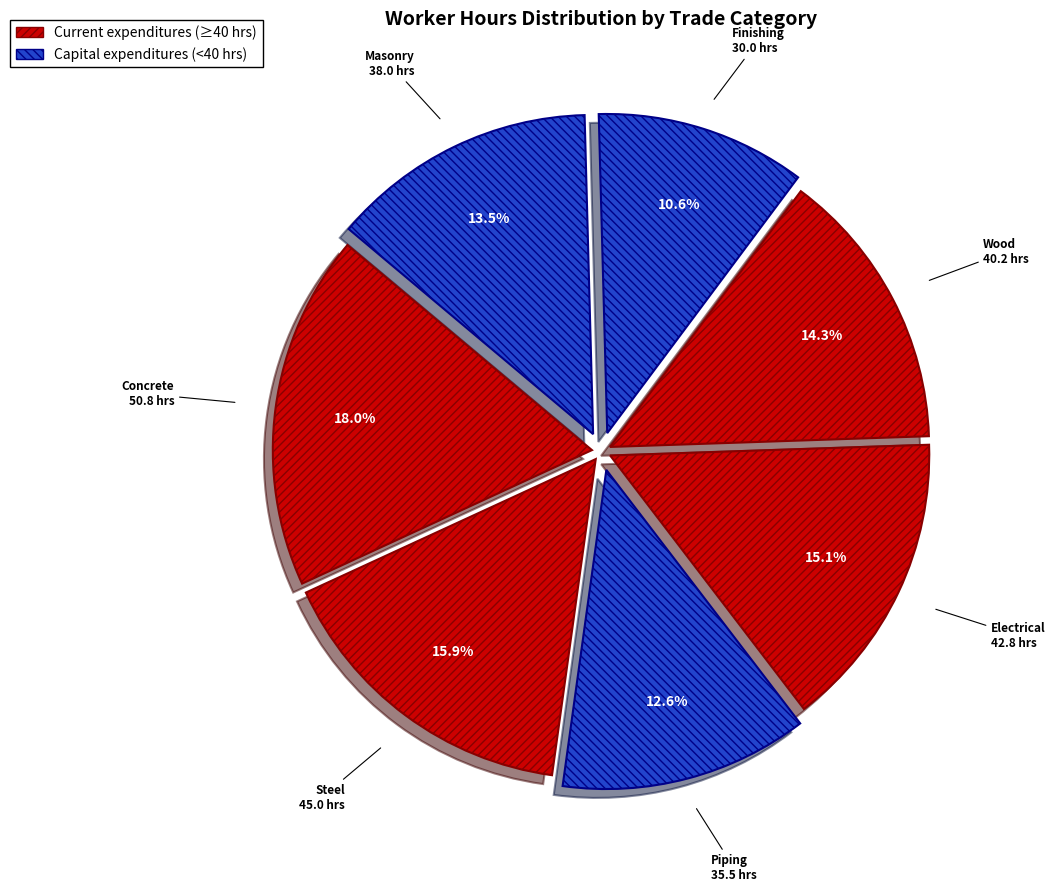

Rank the categories by value from highest to lowest.

Concrete, Steel, Electrical, Wood, Masonry, Piping, Finishing